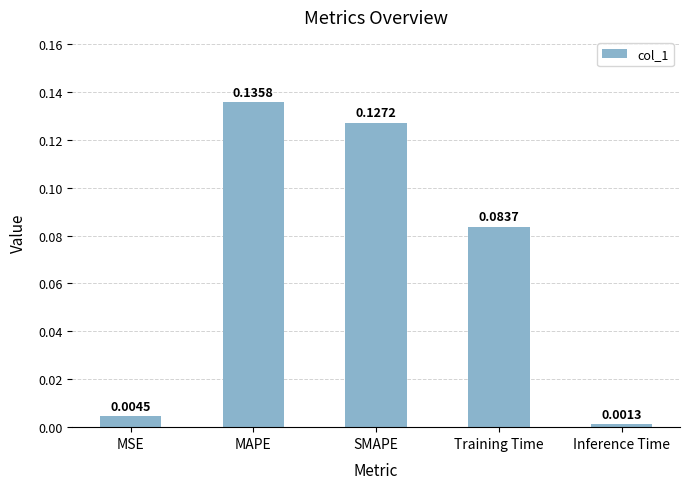

Rank the categories by value from highest to lowest.

MAPE, SMAPE, Training Time, MSE, Inference Time